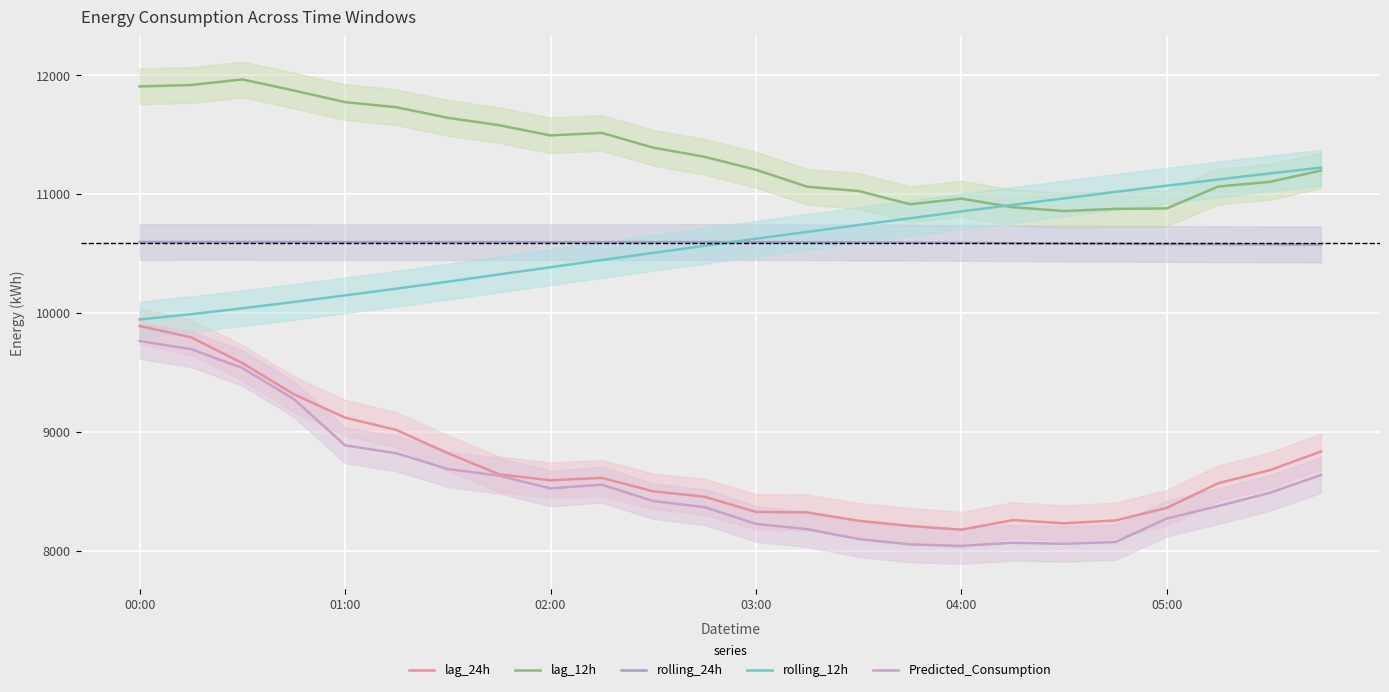

Rank the series by their maximum value, from lowest to highest.

Predicted_Consumption, lag_24h, rolling_24h, rolling_12h, lag_12h